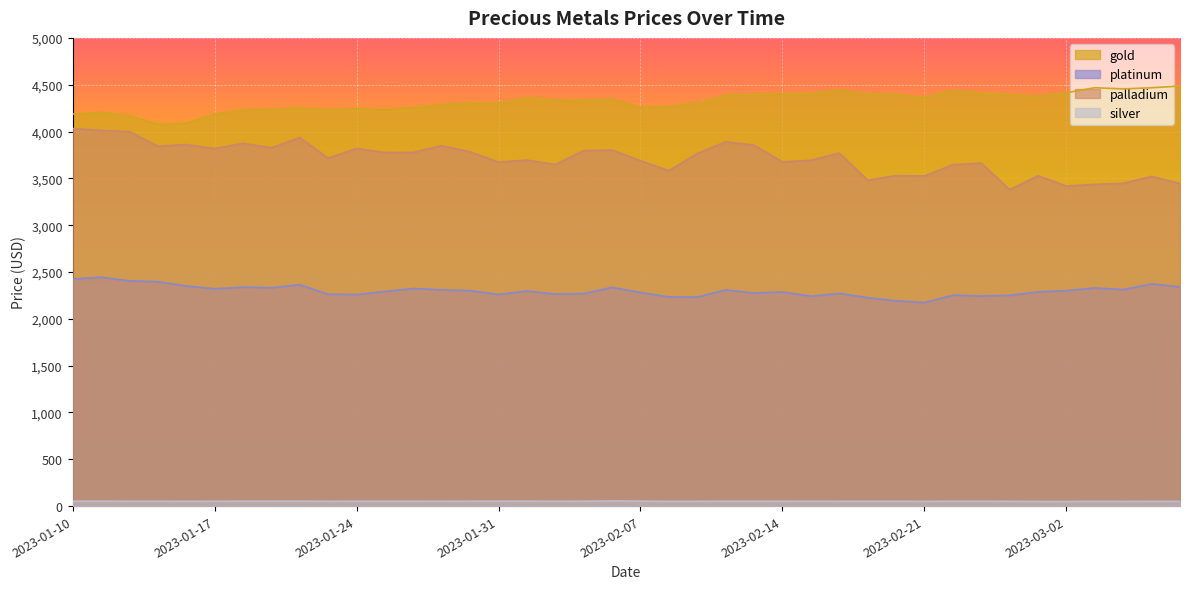

Where is the first local maximum for silver?

2023-01-11